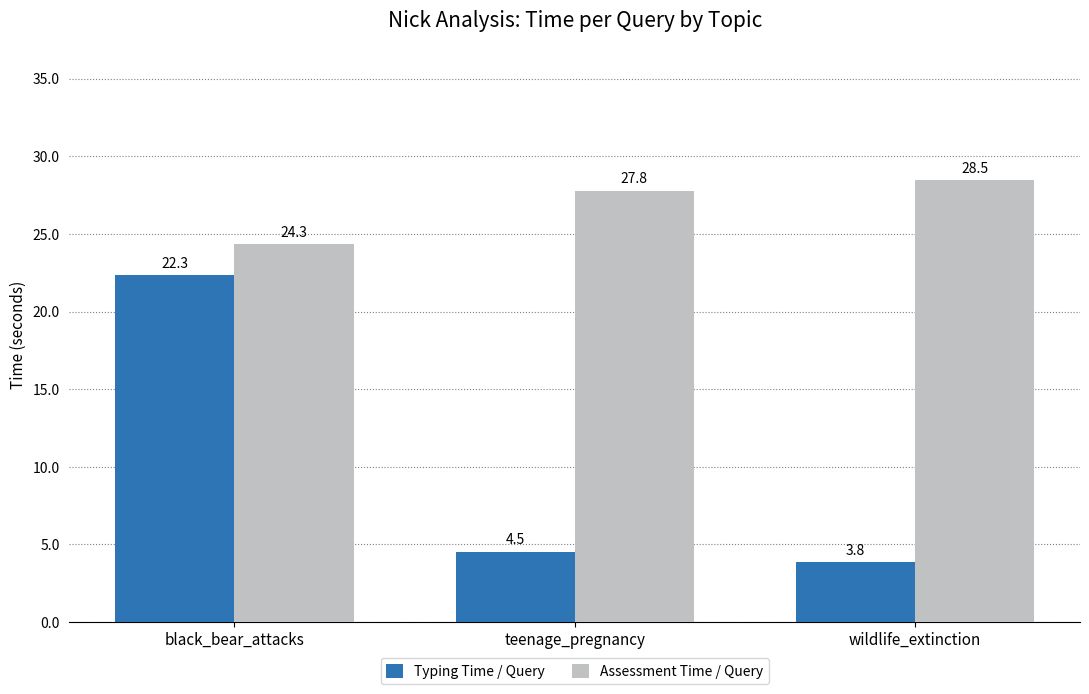

Reading left to right, what are all the values shown in this chart?

Typing Time / Query: 22.3	4.5	3.8
Assessment Time / Query: 24.3	27.8	28.5